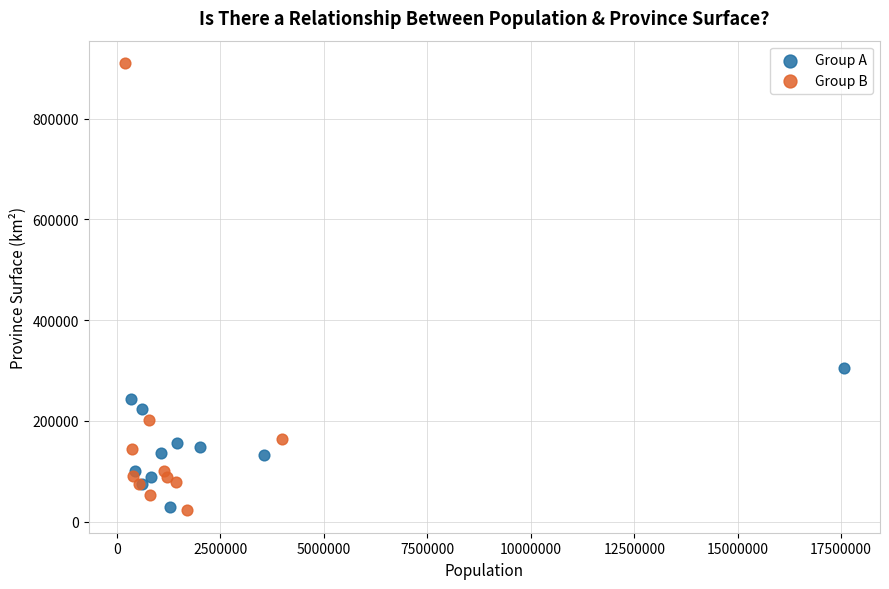

Which series contains the highest Y value?

Group B